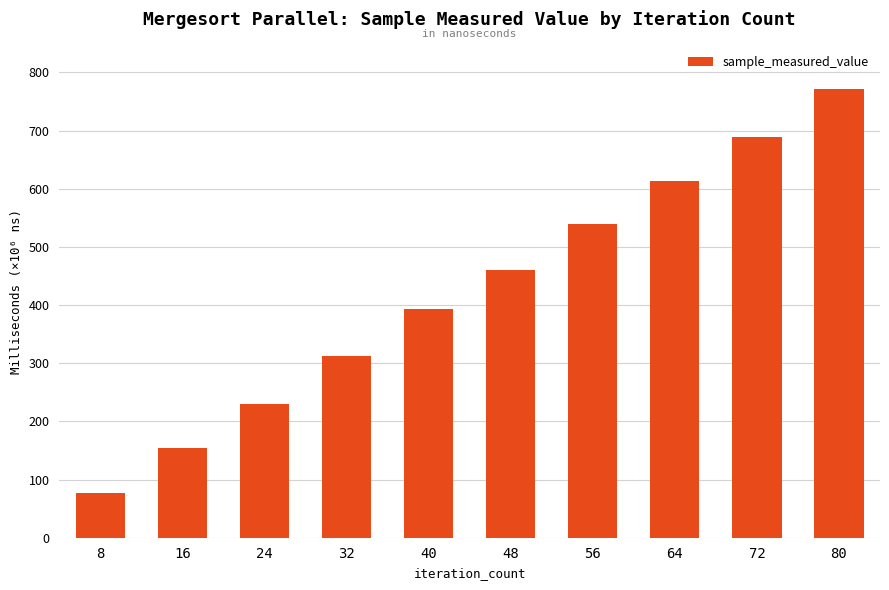

Is it true that the value at 24 is 331518751?

False